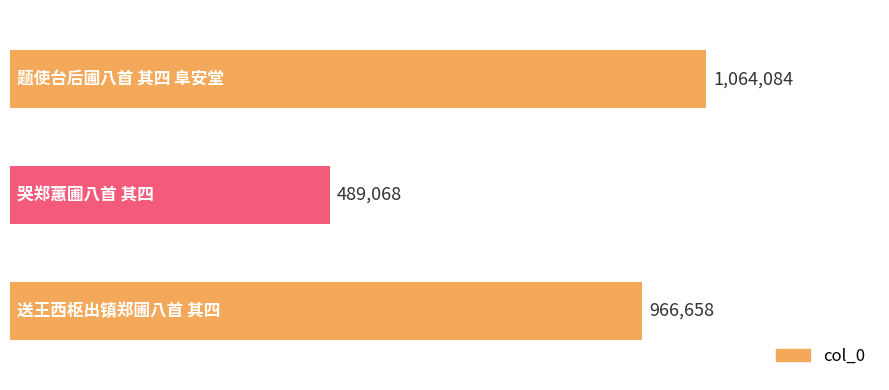

Count the values in the range 489068 to 1064084.

3